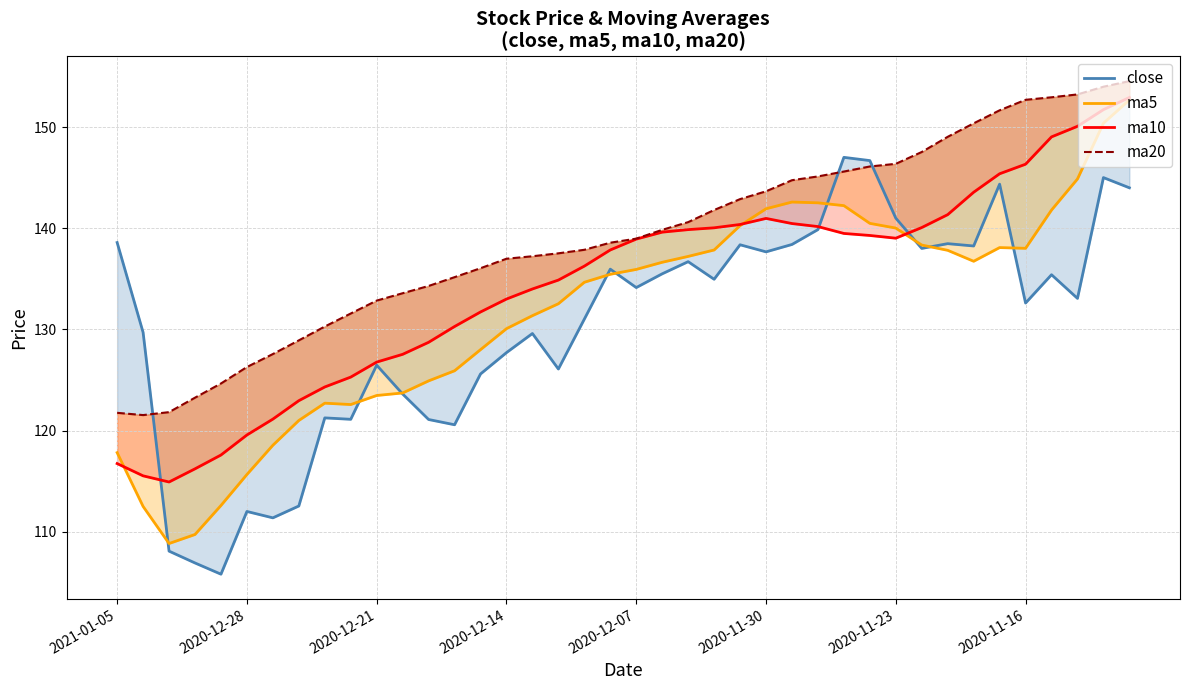

What is the difference between the maximum and second lowest values in the ma20 series?

32.8